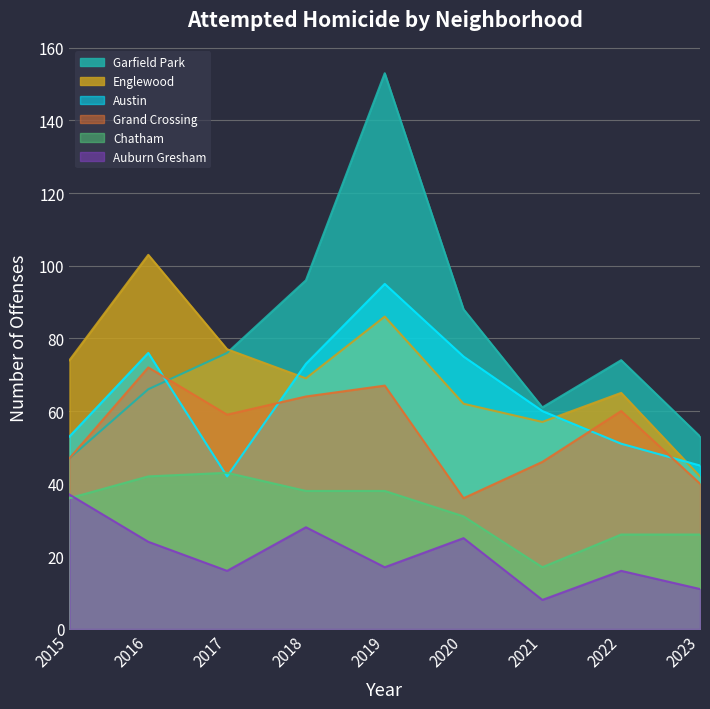

What is the minimum value shown in the chart?

8